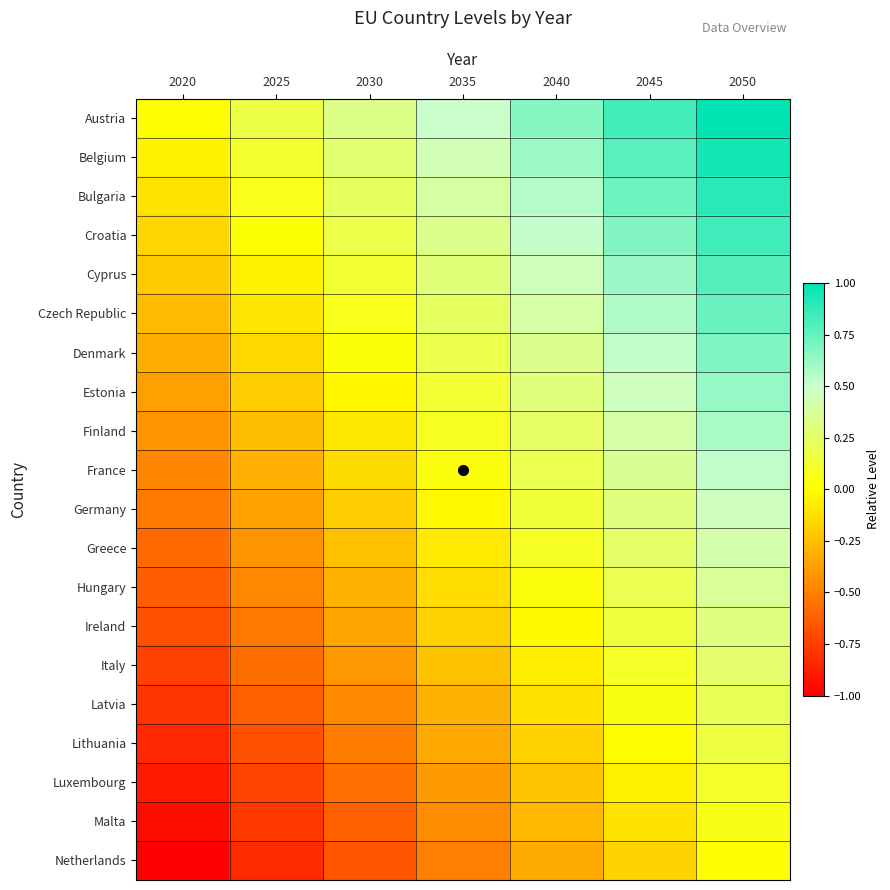

How many series are shown in this chart?

20